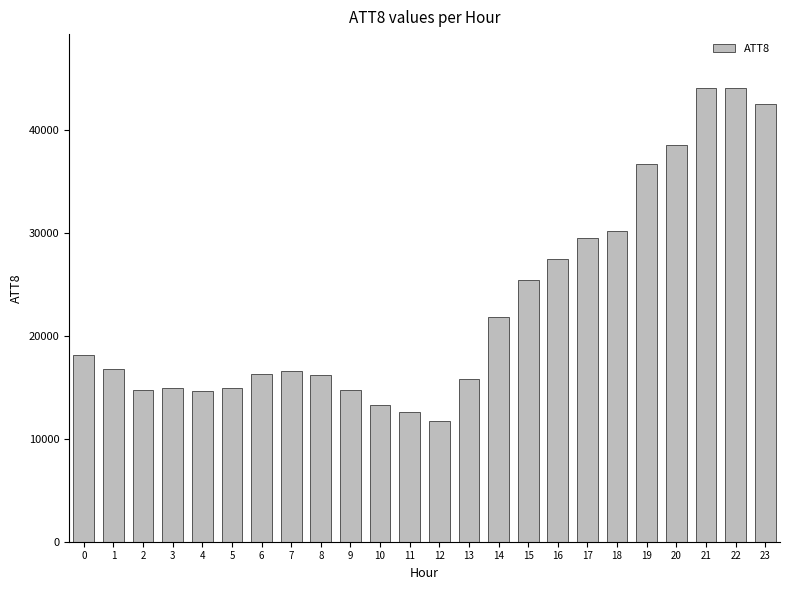

What is the sum of the values at 9 and 11?

27300